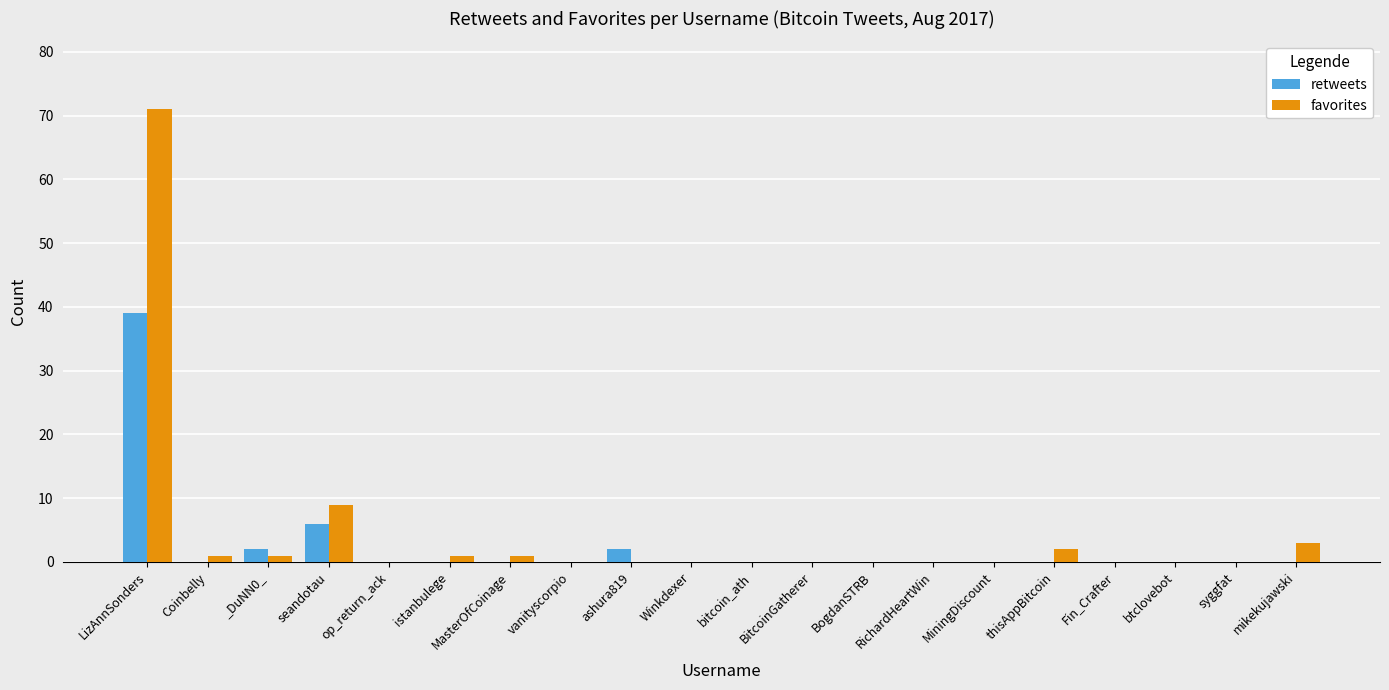

Is it true that favorites equals 0 at Winkdexer?

True